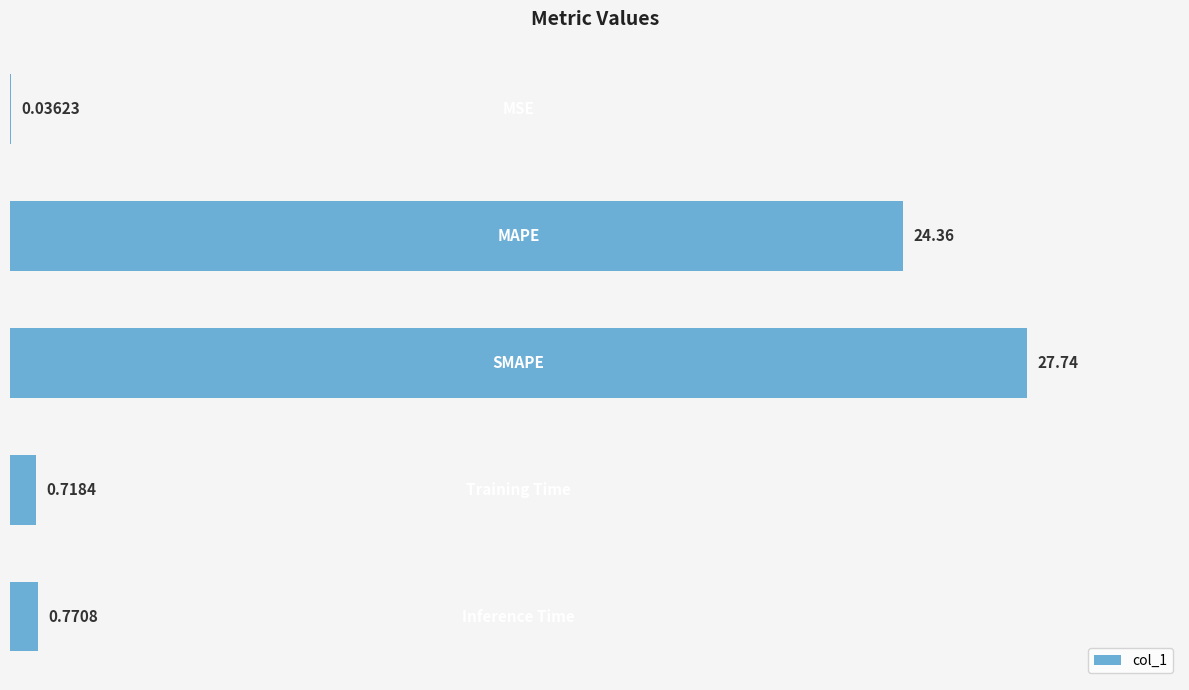

What is the sum of all values?

53.6